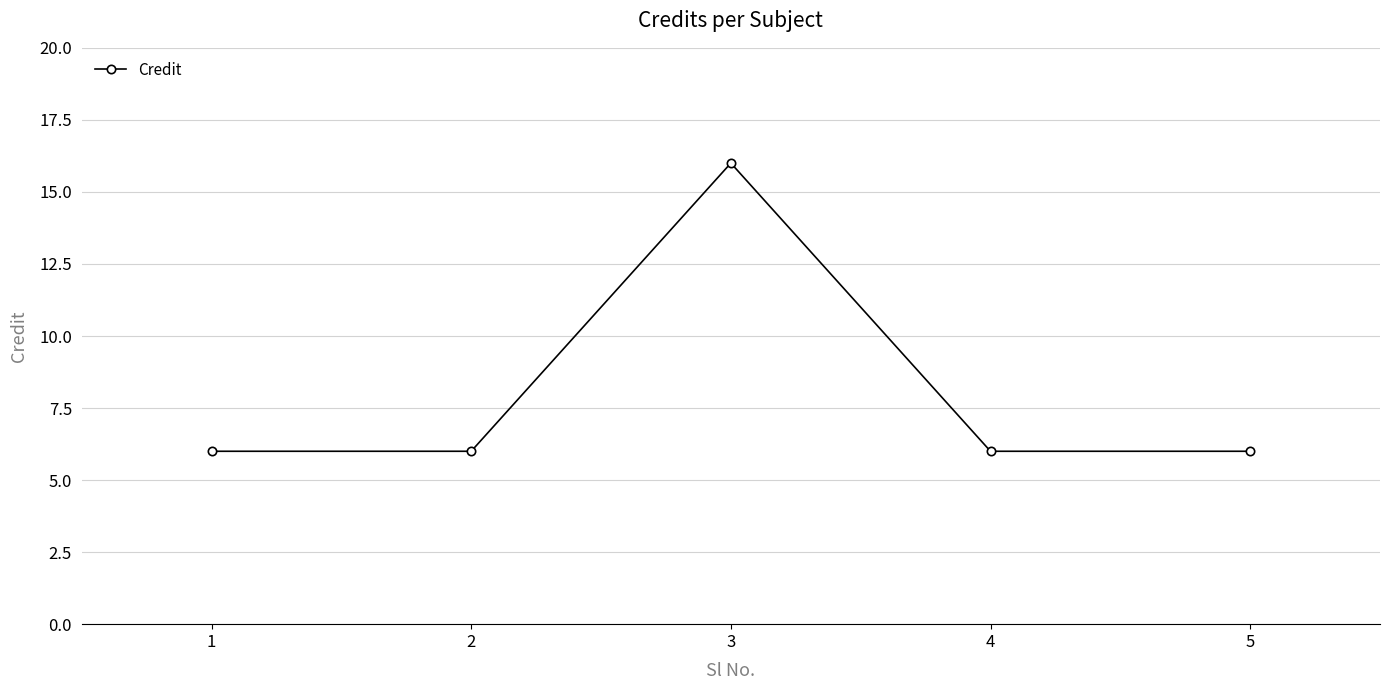

The chart shows a value of 9 at 1. True or false?

False